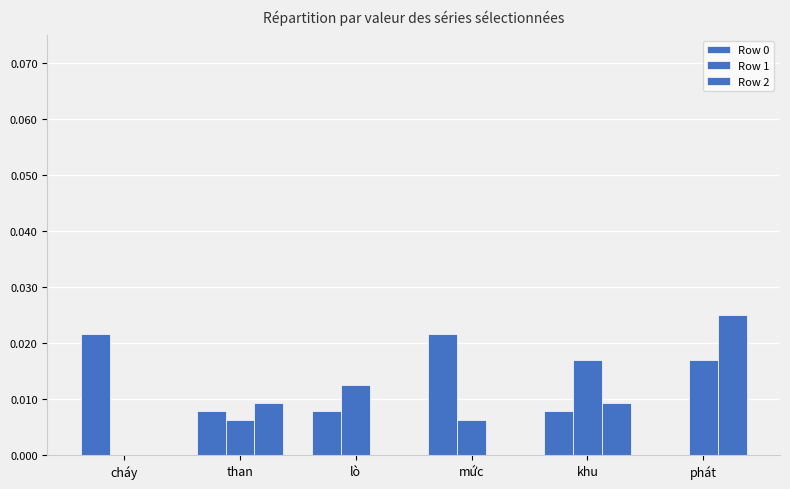

Which series has the largest total across all categories?

Row 0